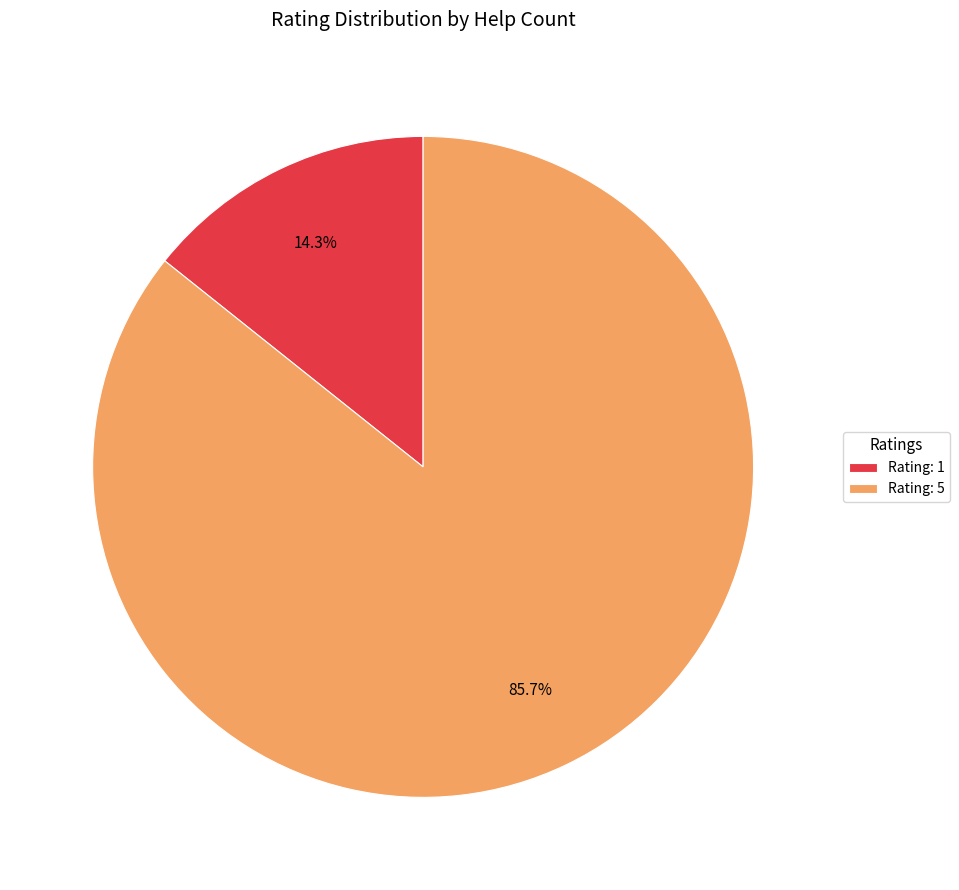

Which category has the smallest portion of the pie?

Rating: 1